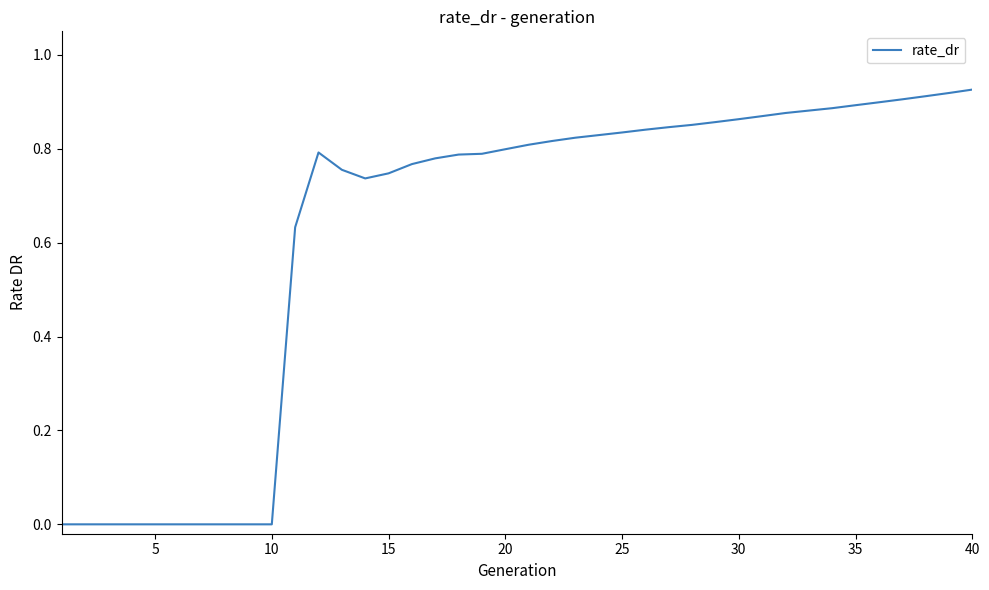

How many lines are shown in the chart?

1